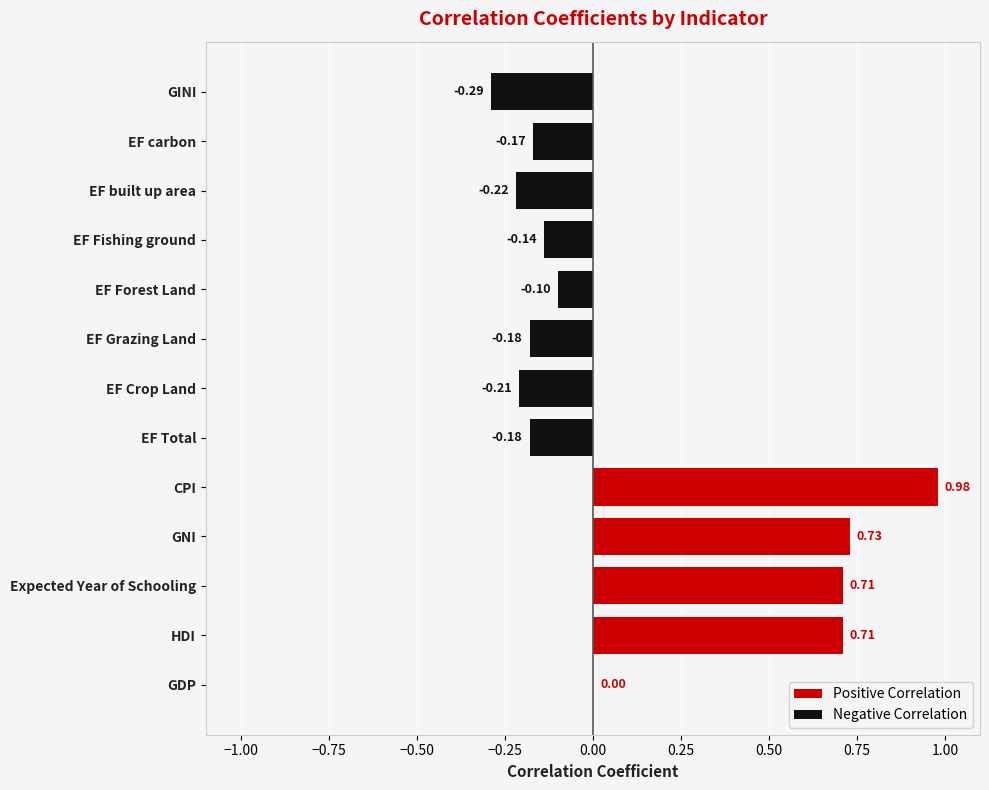

The Negative Correlation series shows 0.0 at GNI. True or false?

True